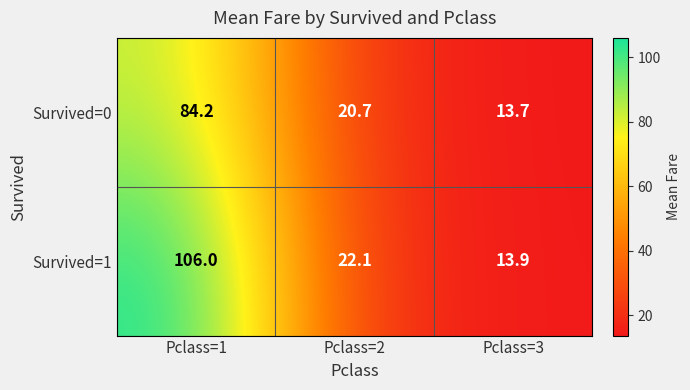

At which label does Survived=1 first exceed 22?

Pclass=1